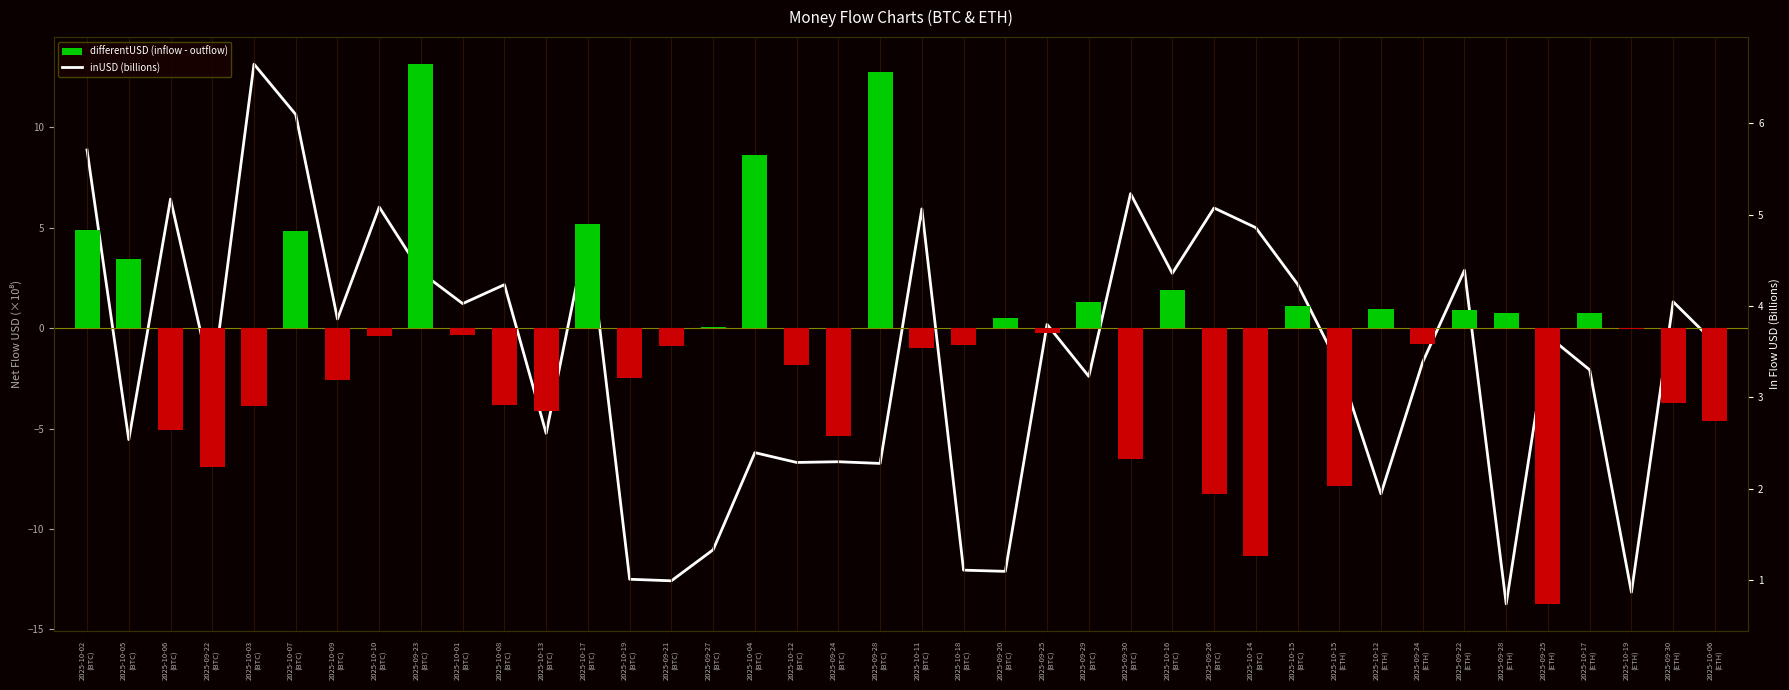

Reading left to right, list all the values displayed in this chart.

differentUSD (inflow - outflow): 2025-10-02
(BTC)=4.9	2025-10-05
(BTC)=3.5	2025-10-06
(BTC)=-5.1	2025-09-22
(BTC)=-6.9	2025-10-03
(BTC)=-3.9	2025-10-07
(BTC)=4.9	2025-10-09
(BTC)=-2.6	2025-10-10
(BTC)=-0.4	2025-09-23
(BTC)=13.1	2025-10-01
(BTC)=-0.4	2025-10-08
(BTC)=-3.8	2025-10-13
(BTC)=-4.1	2025-10-17
(BTC)=5.2	2025-10-19
(BTC)=-2.5	2025-09-21
(BTC)=-0.9	2025-09-27
(BTC)=0.0	2025-10-04
(BTC)=8.6	2025-10-12
(BTC)=-1.8	2025-09-24
(BTC)=-5.4	2025-09-28
(BTC)=12.7	2025-10-11
(BTC)=-1.0	2025-10-18
(BTC)=-0.9	2025-09-20
(BTC)=0.5	2025-09-25
(BTC)=-0.2	2025-09-29
(BTC)=1.3	2025-09-30
(BTC)=-6.5	2025-10-16
(BTC)=1.9	2025-09-26
(BTC)=-8.3	2025-10-14
(BTC)=-11.4	2025-10-15
(BTC)=1.1	2025-10-15
(ETH)=-7.8	2025-10-12
(ETH)=1.0	2025-09-24
(ETH)=-0.8	2025-09-22
(ETH)=0.9	2025-09-28
(ETH)=0.8	2025-09-25
(ETH)=-13.7	2025-10-17
(ETH)=0.7	2025-10-19
(ETH)=-0.0	2025-09-30
(ETH)=-3.7	2025-10-06
(ETH)=-4.6
inUSD (billions): 2025-10-02
(BTC)=5.7	2025-10-05
(BTC)=2.5	2025-10-06
(BTC)=5.2	2025-09-22
(BTC)=3.2	2025-10-03
(BTC)=6.7	2025-10-07
(BTC)=6.1	2025-10-09
(BTC)=3.9	2025-10-10
(BTC)=5.1	2025-09-23
(BTC)=4.4	2025-10-01
(BTC)=4.0	2025-10-08
(BTC)=4.2	2025-10-13
(BTC)=2.6	2025-10-17
(BTC)=4.8	2025-10-19
(BTC)=1.0	2025-09-21
(BTC)=1.0	2025-09-27
(BTC)=1.3	2025-10-04
(BTC)=2.4	2025-10-12
(BTC)=2.3	2025-09-24
(BTC)=2.3	2025-09-28
(BTC)=2.3	2025-10-11
(BTC)=5.1	2025-10-18
(BTC)=1.1	2025-09-20
(BTC)=1.1	2025-09-25
(BTC)=3.8	2025-09-29
(BTC)=3.2	2025-09-30
(BTC)=5.2	2025-10-16
(BTC)=4.4	2025-09-26
(BTC)=5.1	2025-10-14
(BTC)=4.9	2025-10-15
(BTC)=4.2	2025-10-15
(ETH)=3.3	2025-10-12
(ETH)=1.9	2025-09-24
(ETH)=3.4	2025-09-22
(ETH)=4.4	2025-09-28
(ETH)=0.7	2025-09-25
(ETH)=3.7	2025-10-17
(ETH)=3.3	2025-10-19
(ETH)=0.9	2025-09-30
(ETH)=4.0	2025-10-06
(ETH)=3.6